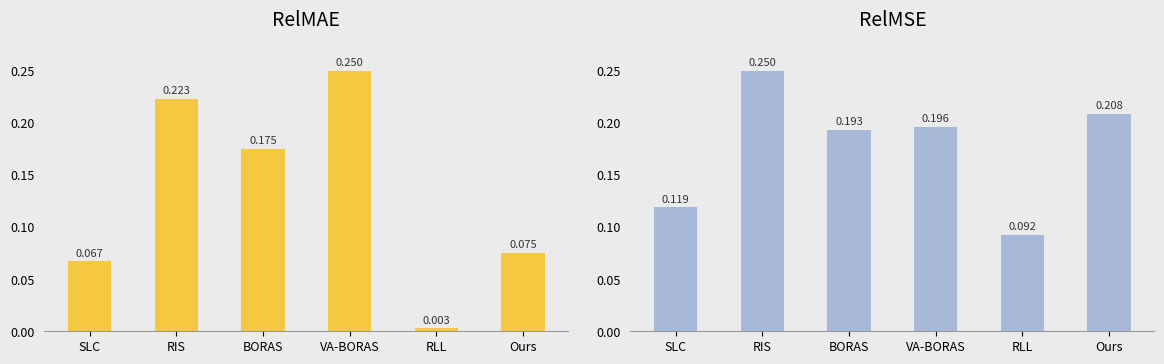

Are the bars grouped side by side (vs. stacked)?

Yes